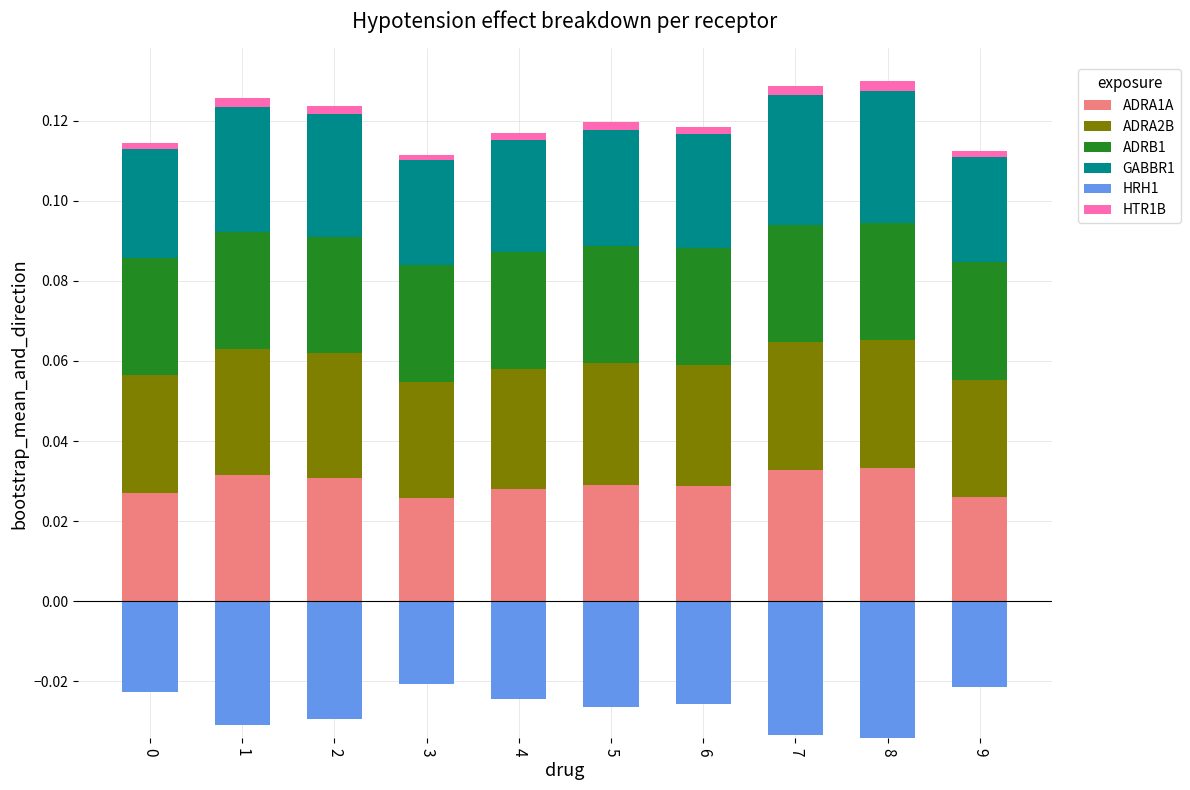

List the series in order of their peak value, lowest first.

HRH1, HTR1B, ADRB1, ADRA2B, GABBR1, ADRA1A